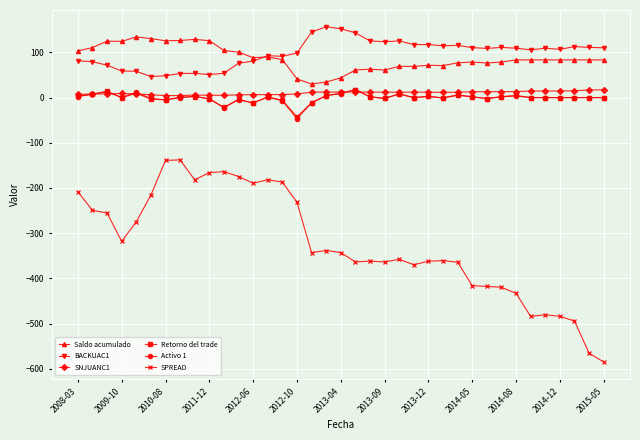

What is the value of the BACKUAC1 point at the 18th from the left?

156.7